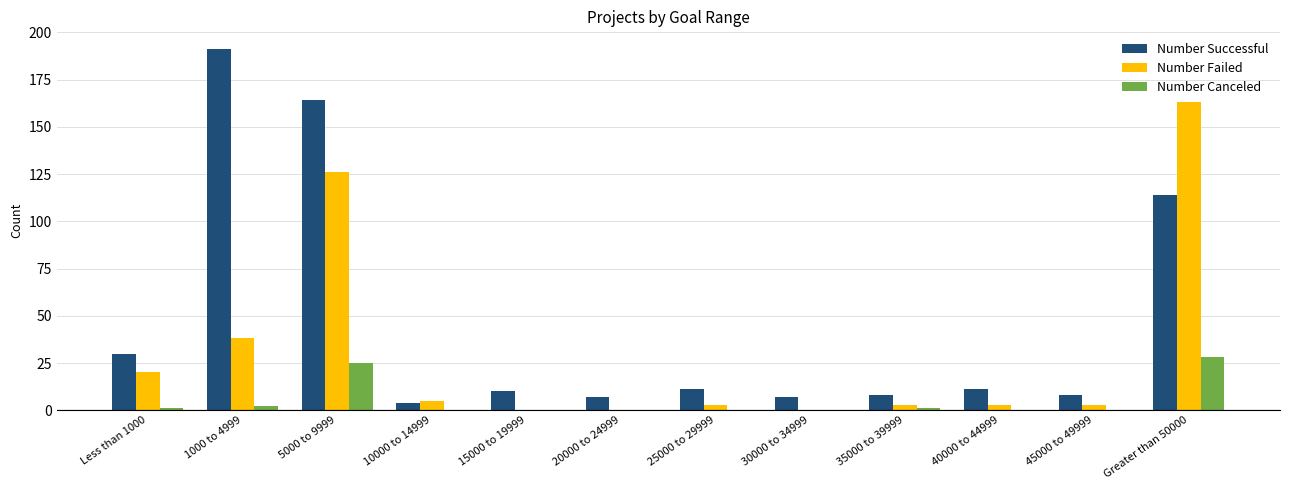

Where does the Number Failed series first go above 3?

Less than 1000